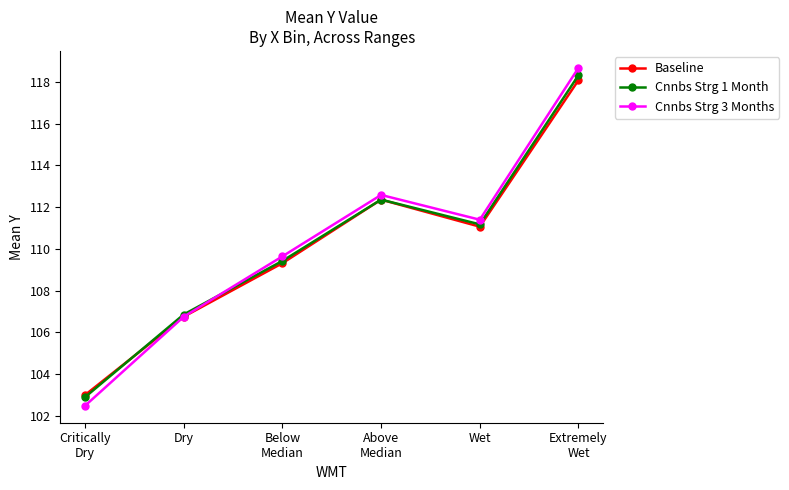

At which category is the sum across all series the highest?

Extremely
Wet